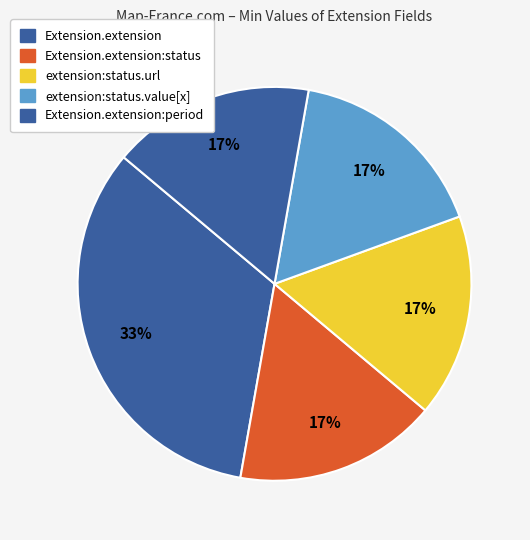

How many slices are in this pie chart?

5